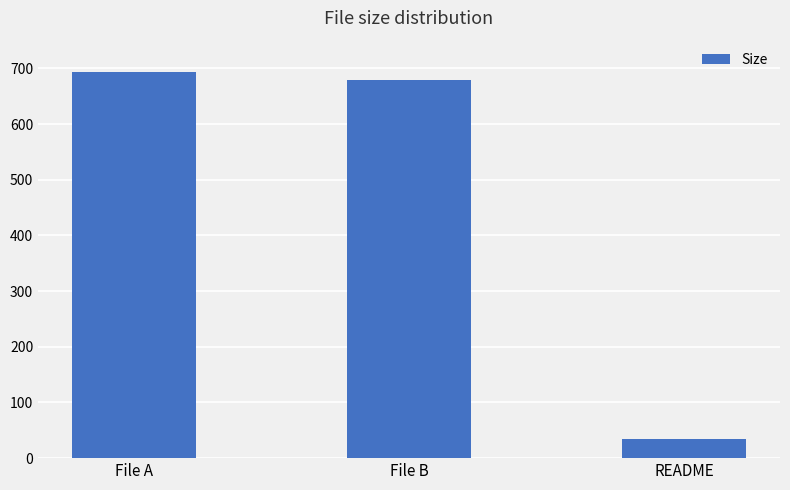

Is it true that the value at File A is 693.8?

True